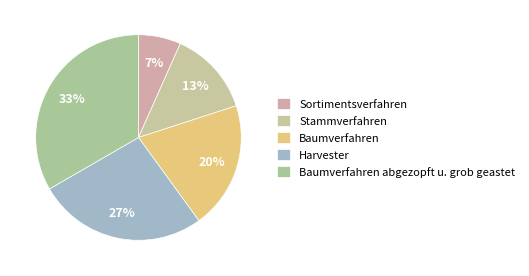

To the nearest percent, what is the difference between the Stammverfahren and Baumverfahren slice percentages?

7%